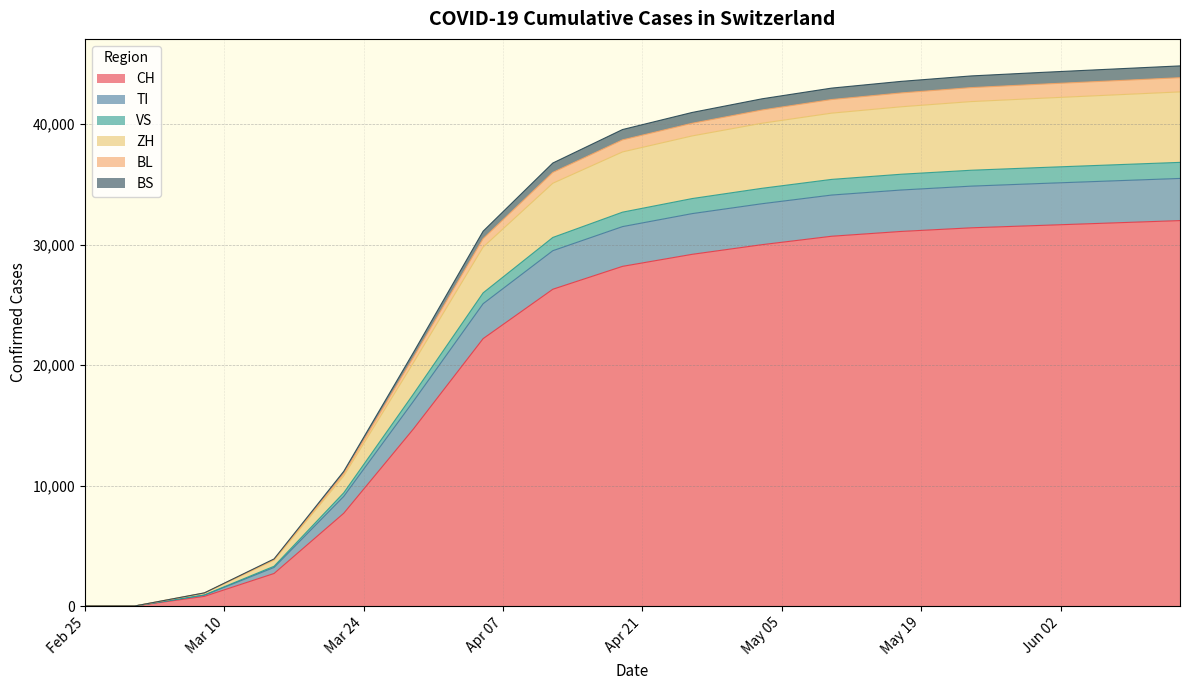

What is the maximum value for CH?

32000